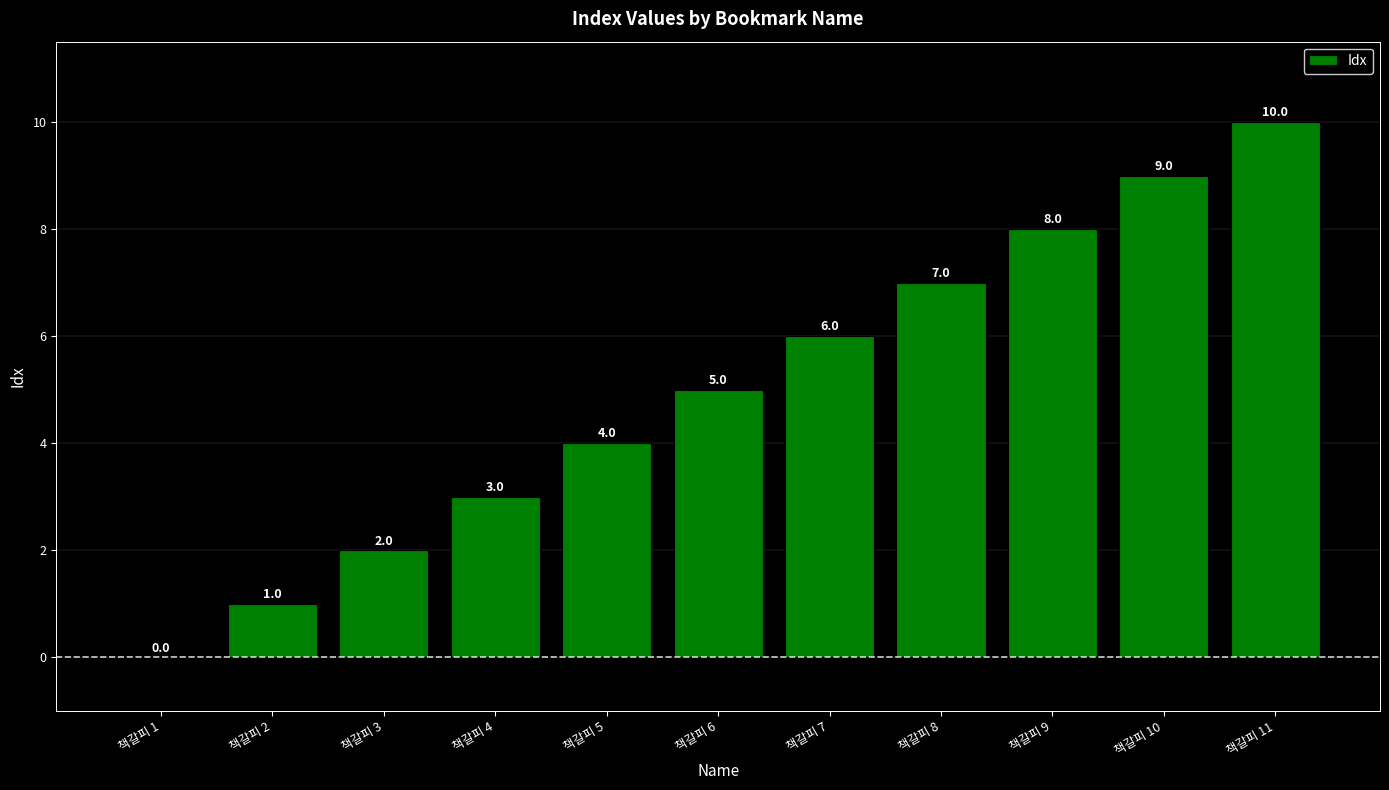

At which label is the value closest to 5?

책갈피 6